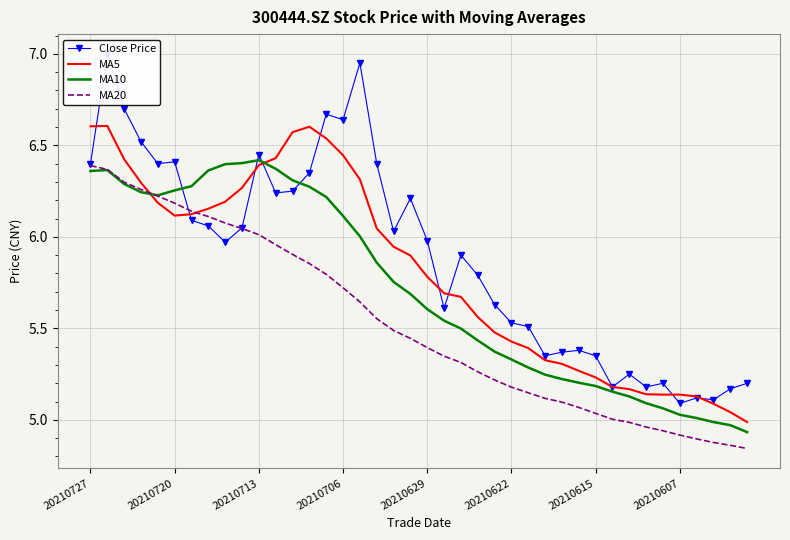

How many values in the MA10 series exceed 5?

37